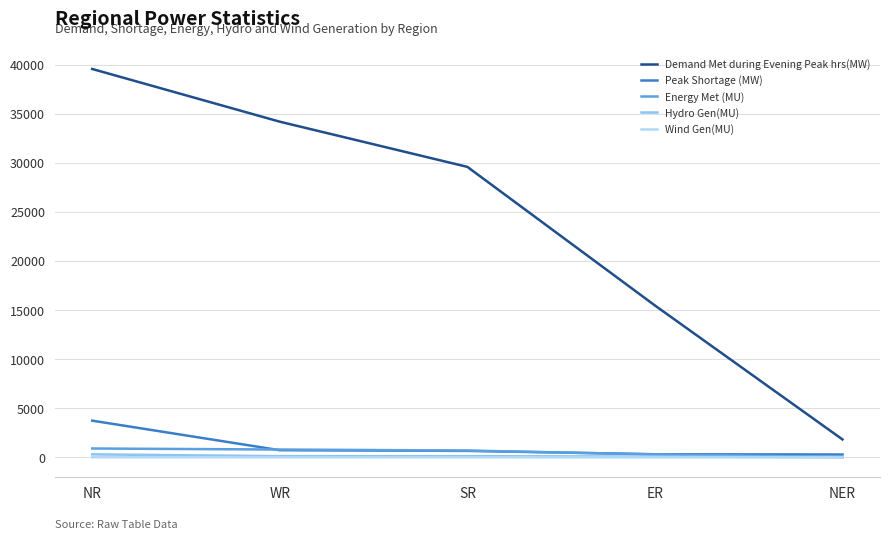

Where is Demand Met during Evening Peak hrs(MW) nearest to the value 20690?

ER